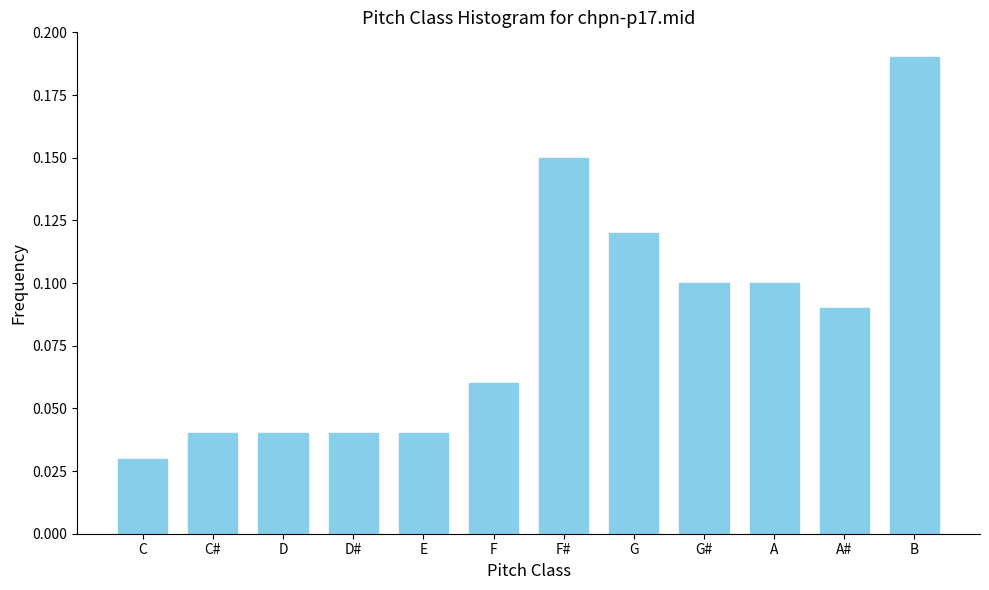

Is it true that the value at A is 0.0?

False